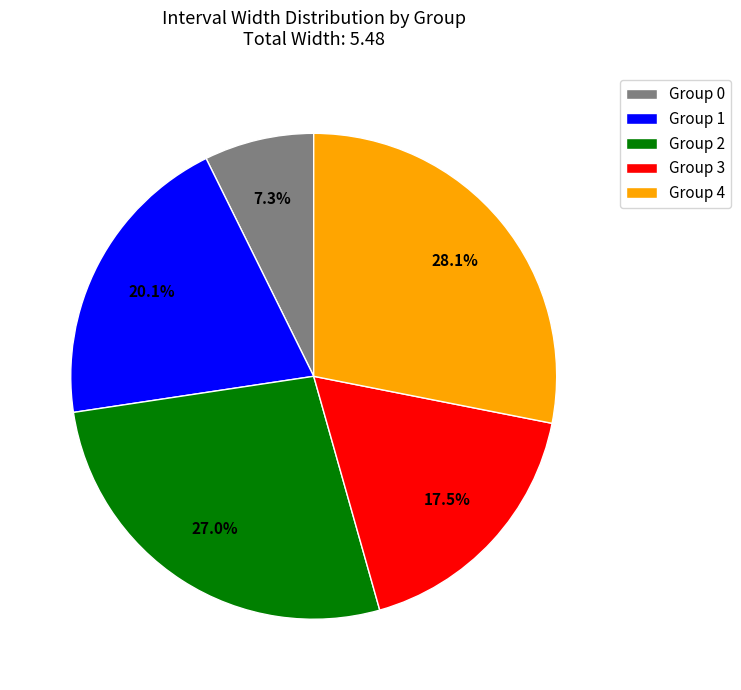

Does Group 4 account for over 50% of the chart?

No